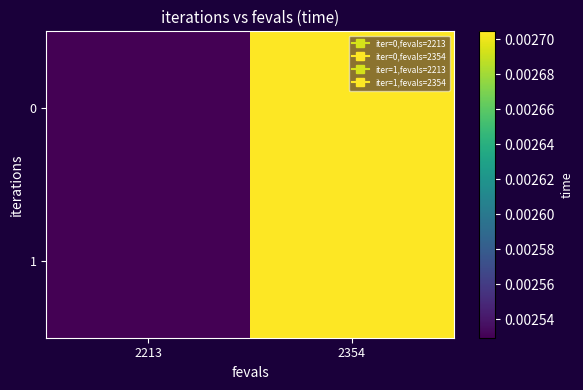

List the series in order of their peak value, lowest first.

0, 1